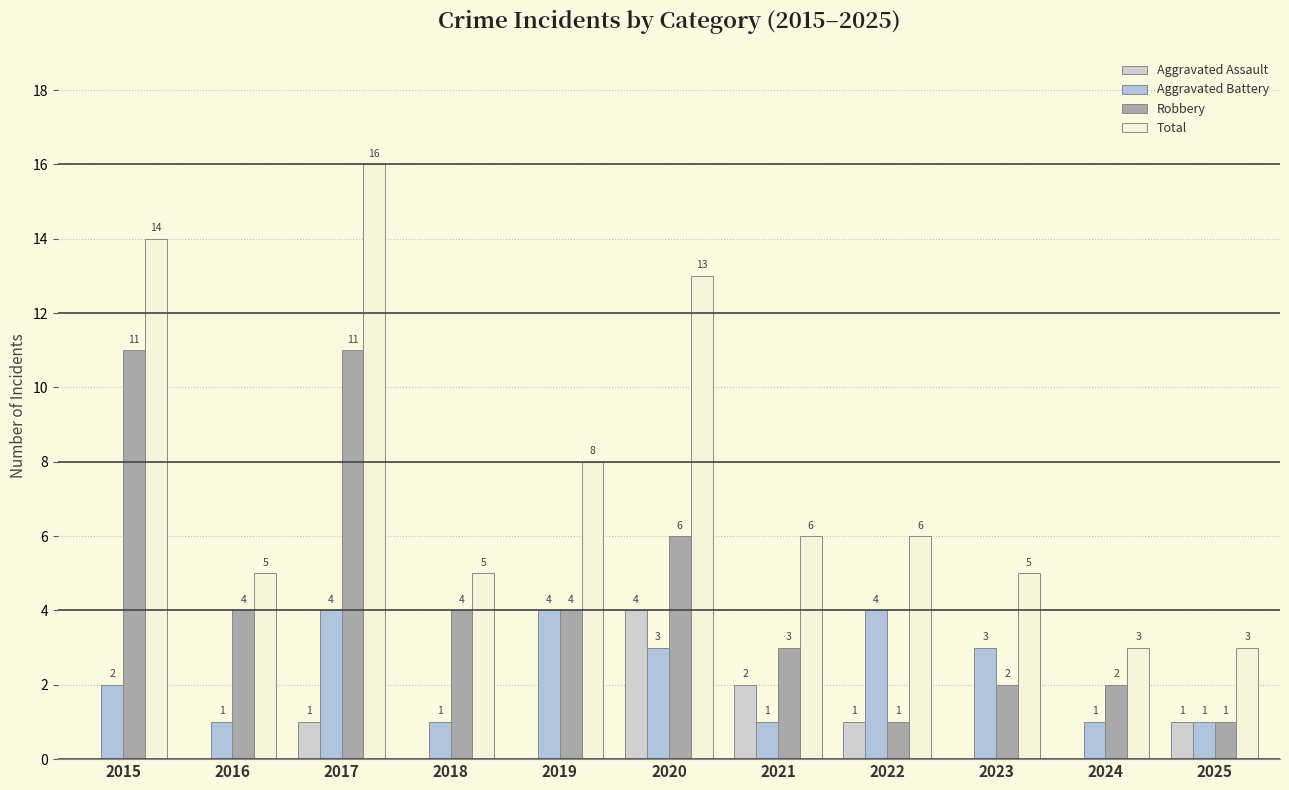

What is the average value of the Aggravated Battery series?

2